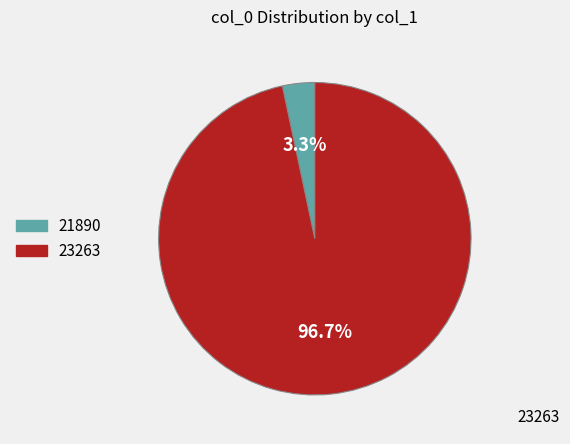

Rank the categories by value from lowest to highest.

21890, 23263